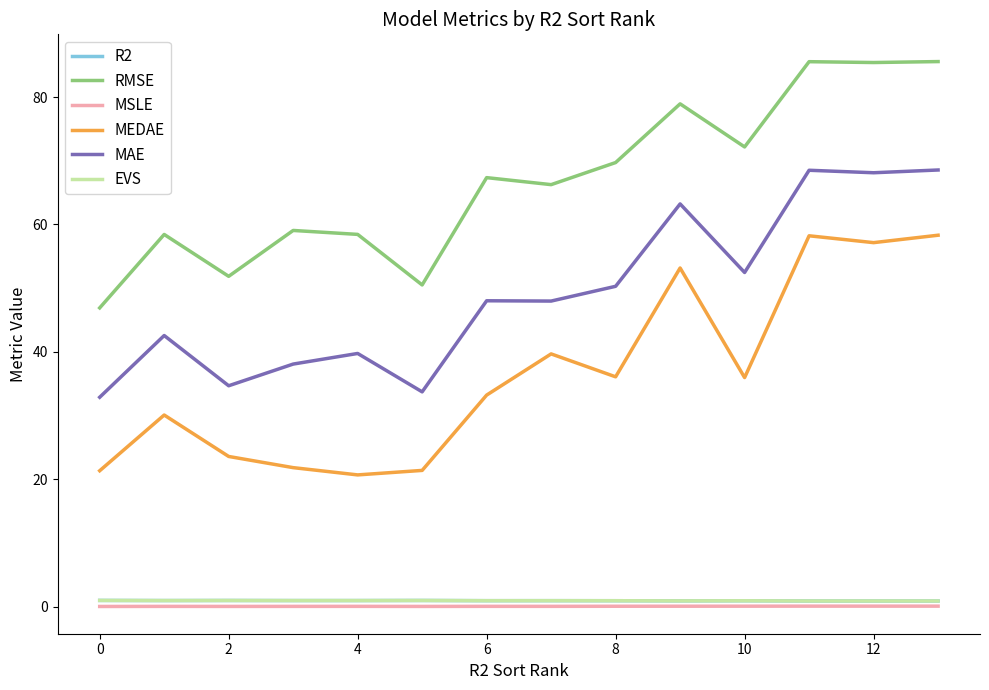

True or false: EVS and MEDAE intersect in this chart.

False